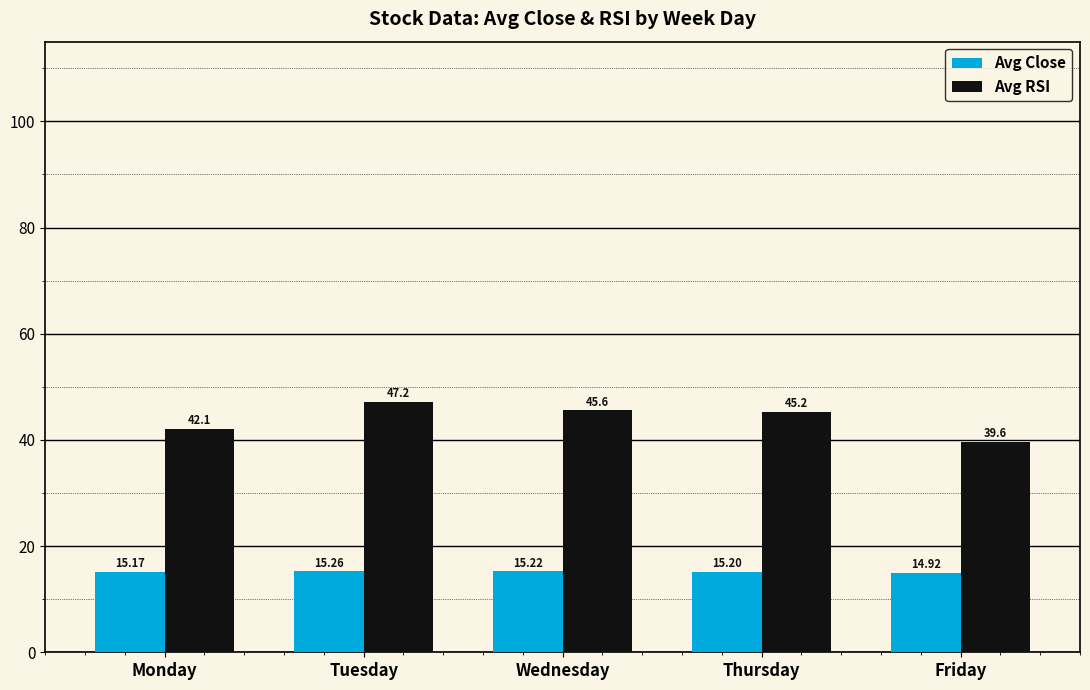

What is the average value of the Avg Close series?

15.2